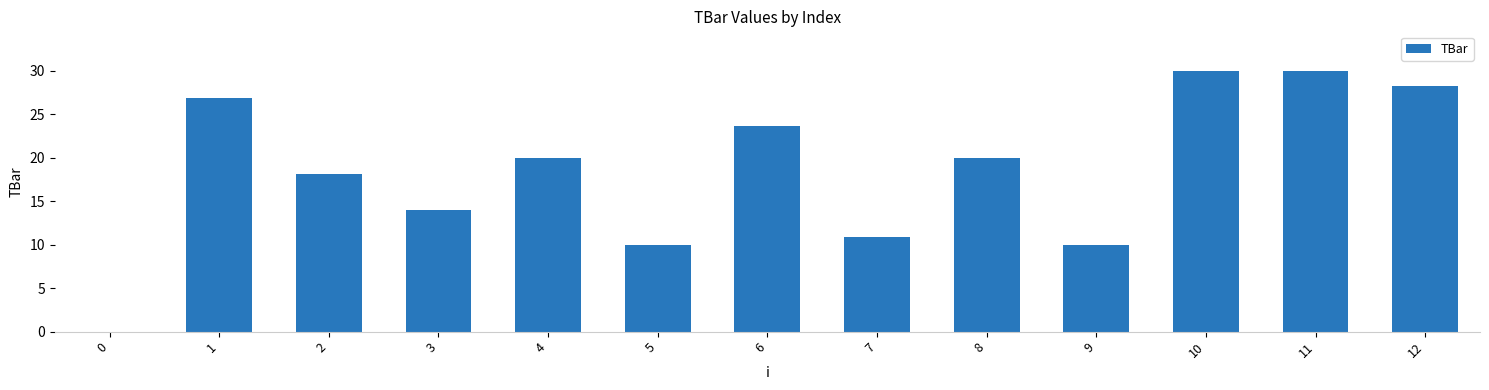

Approximately how many times larger is the value at 6 compared to 10?

0.8